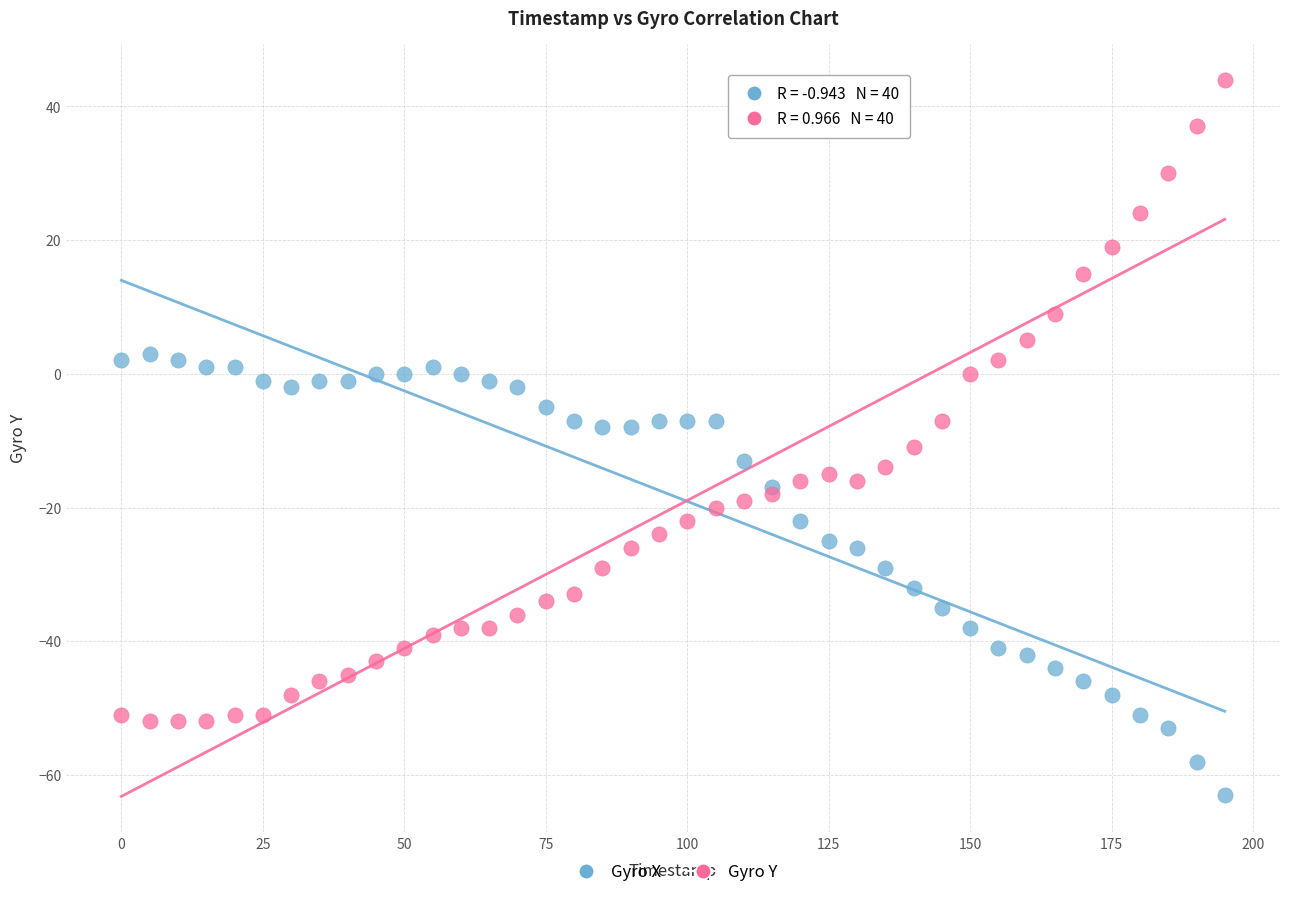

Which series reaches the maximum Y coordinate?

Gyro Y